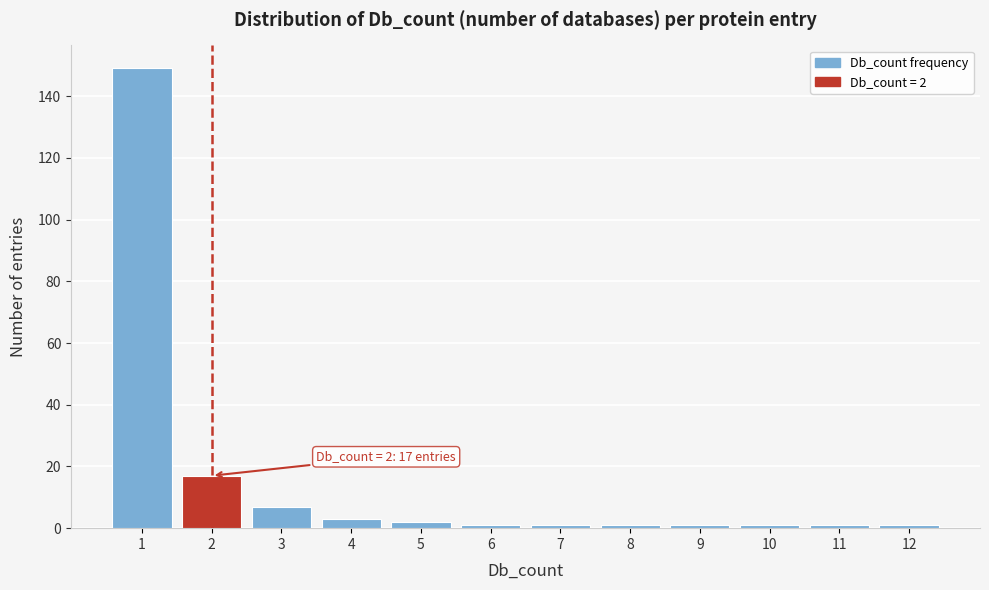

Reading right to left, what are all the values shown in this chart?

12=1	11=1	10=1	9=1	8=1	7=1	6=1	5=2	4=3	3=7	2=17	1=149